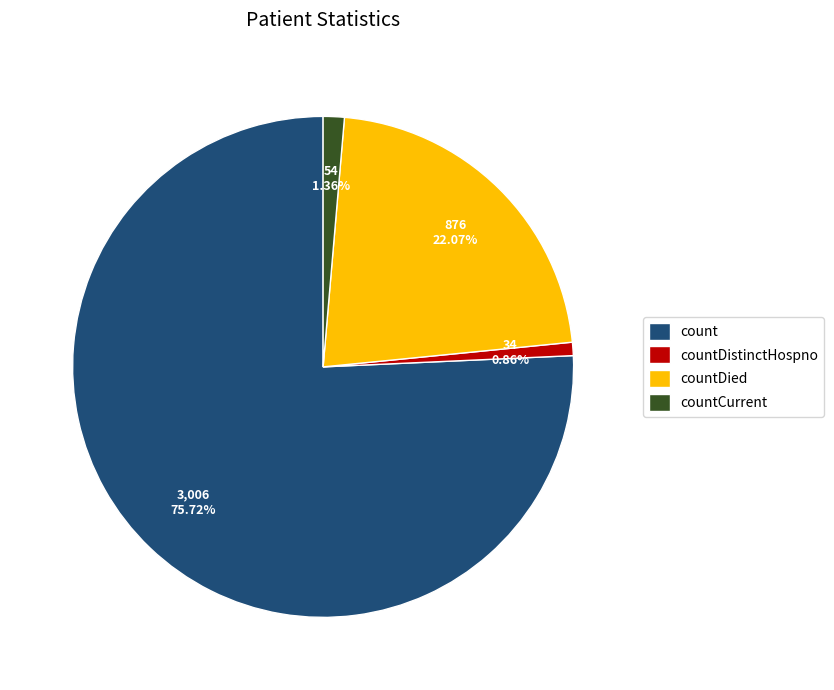

What percentage is NOT represented by count?

24.3%